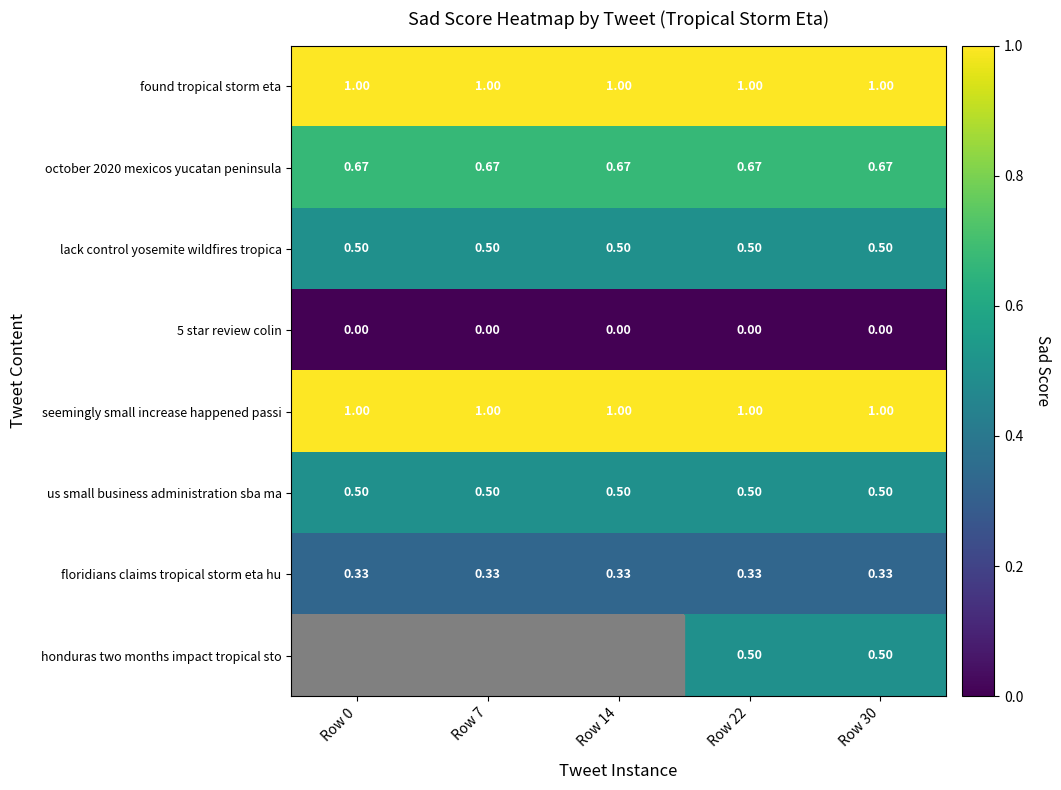

Is the value of us small business administration sba ma at Row 14 greater than the value of seemingly small increase happened passi at Row 7?

No